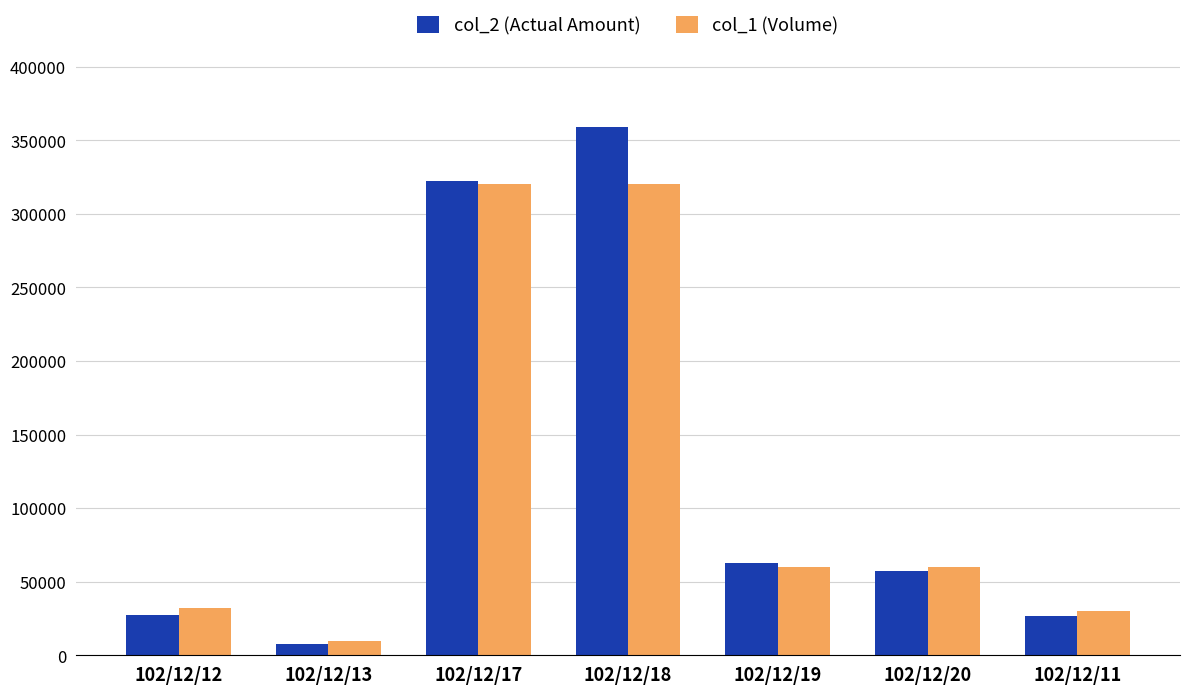

What is the maximum value for col_1 (Volume)?

320000